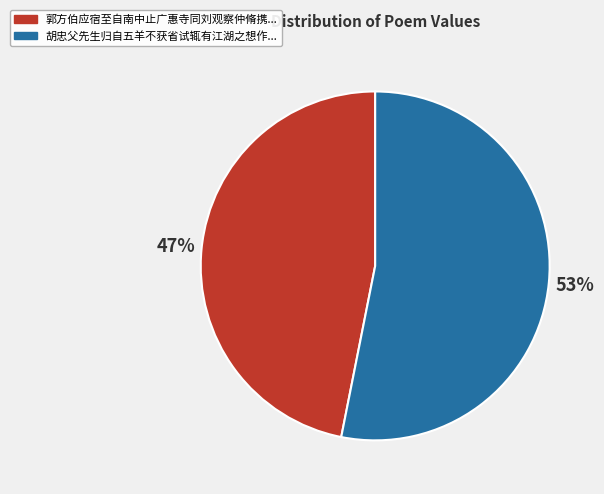

Is there any slice that represents more than half of the pie?

Yes